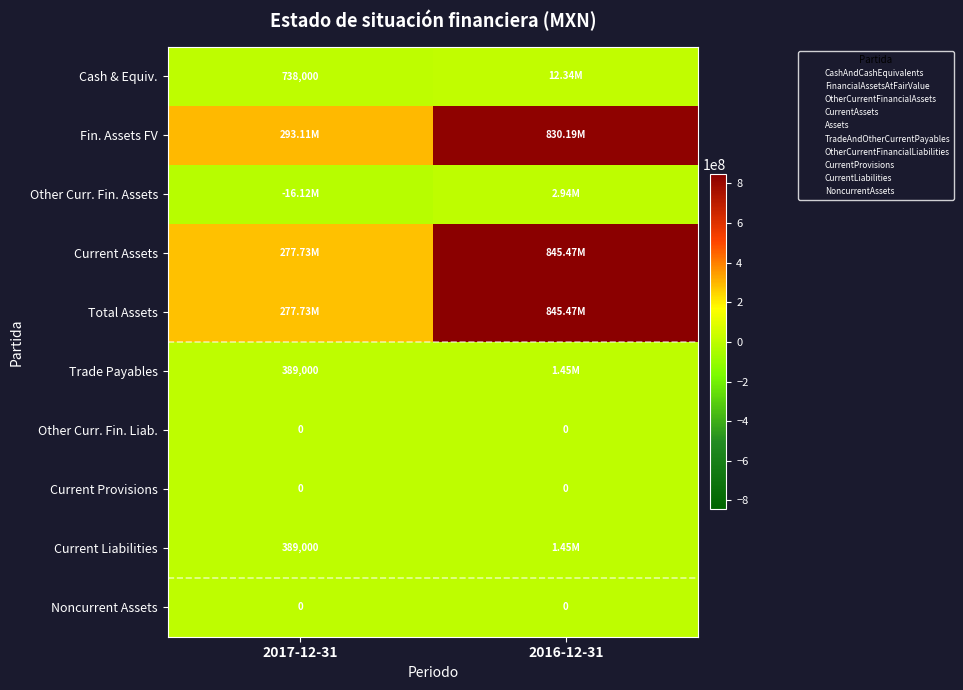

What is the greatest value displayed?

845469000